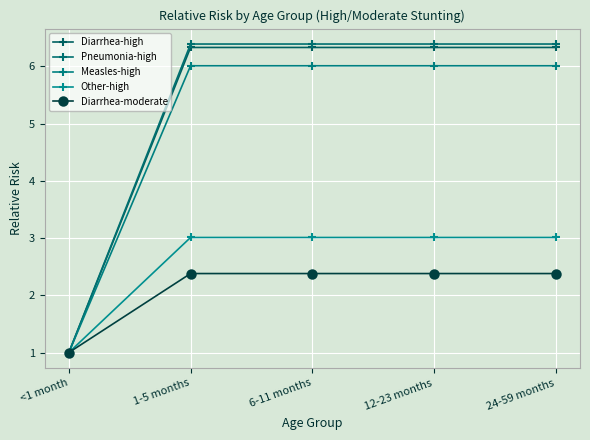

Where is Other-high nearest to the value 2?

<1 month